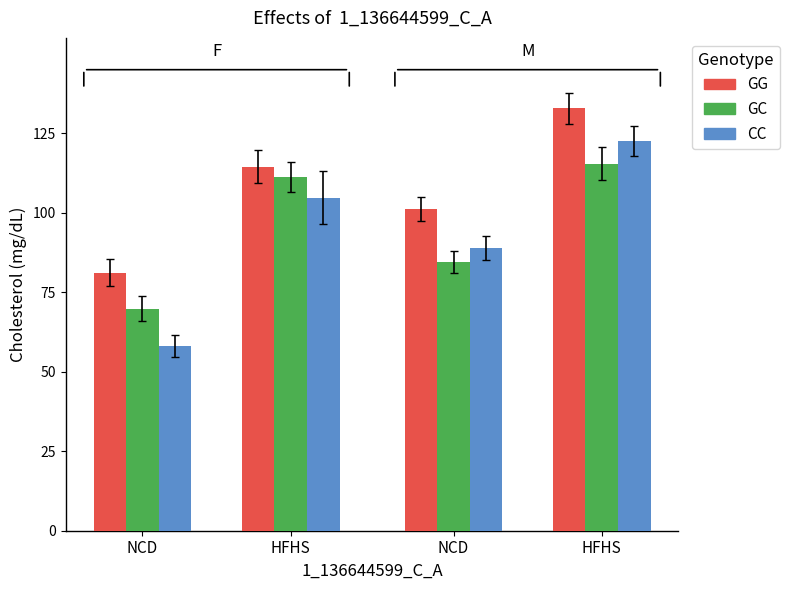

Which category has the lowest value in the GG series?

NCD